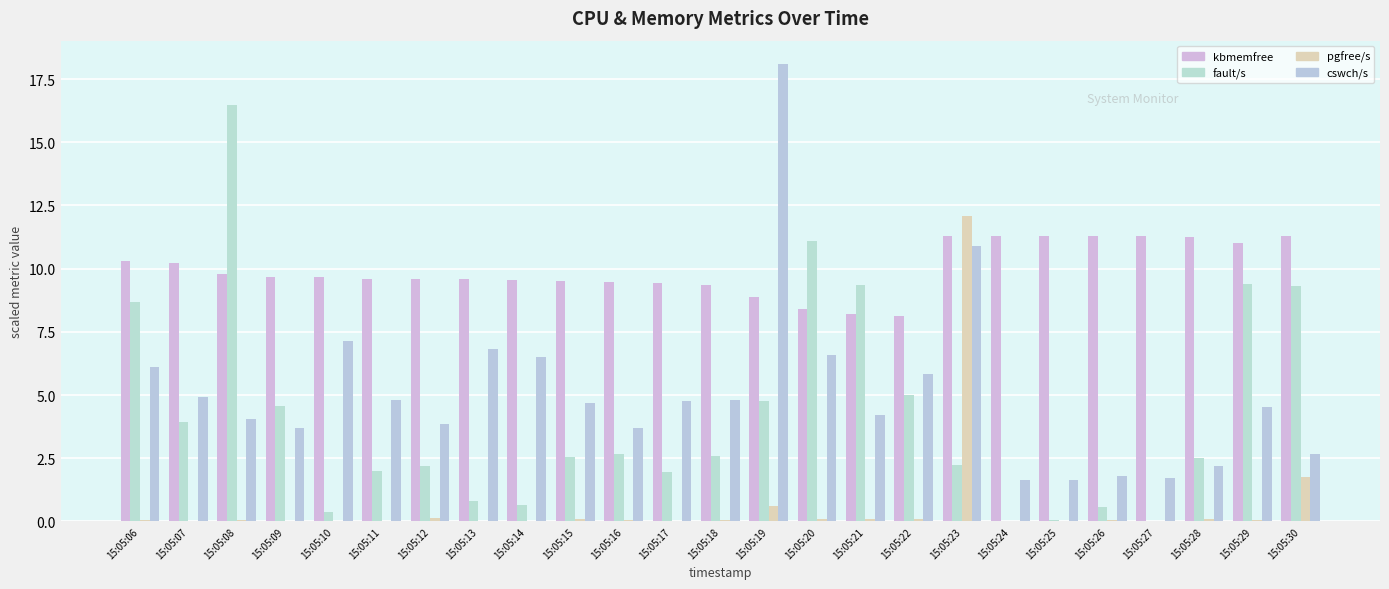

Does the chart contain stacked bars?

No